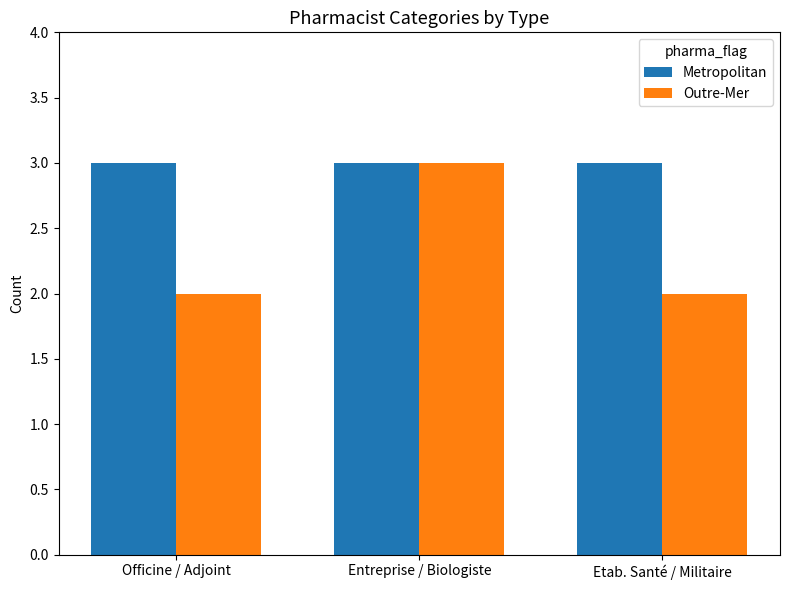

Rank the series by their average value, from lowest to highest.

Outre-Mer, Metropolitan